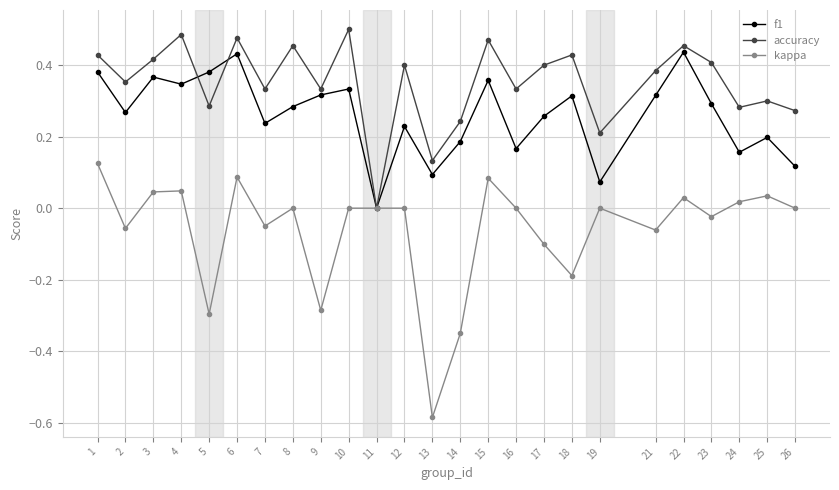

Count the accuracy values in the range 0 to 1.

25